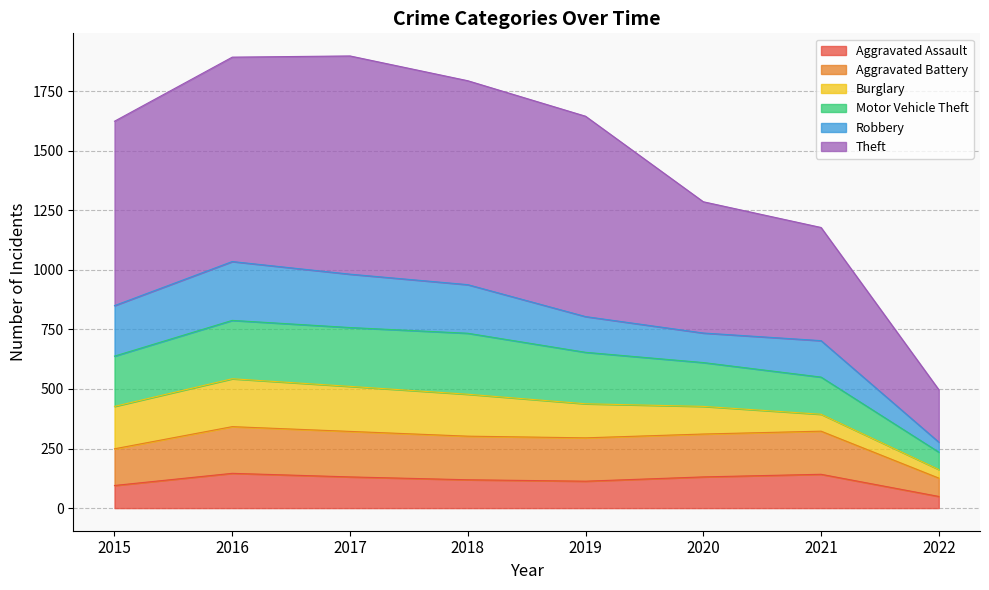

Between 2019 and 2015, which is larger?

2019